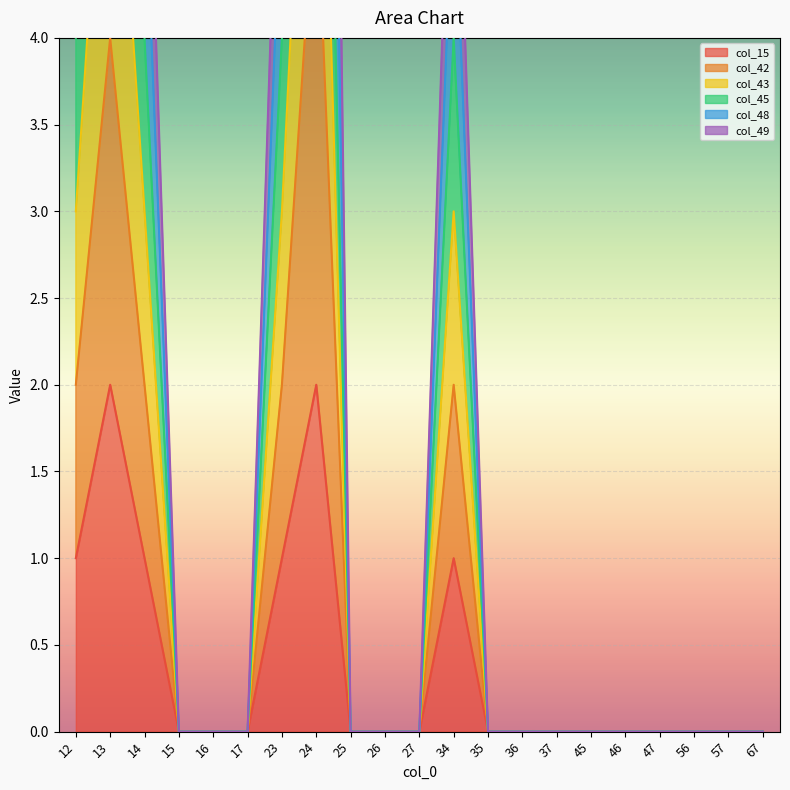

Reading left to right, transcribe all the data shown in this chart.

col_15: 12=1	13=2	14=1	15=0	16=0	17=0	23=1	24=2	25=0	26=0	27=0	34=1	35=0	36=0	37=0	45=0	46=0	47=0	56=0	57=0	67=0
col_42: 12=2	13=4	14=2	15=0	16=0	17=0	23=2	24=5	25=0	26=0	27=0	34=2	35=0	36=0	37=0	45=0	46=0	47=0	56=0	57=0	67=0
col_43: 12=4	13=8	14=4	15=0	16=0	17=0	23=4	24=9	25=0	26=0	27=0	34=4	35=0	36=0	37=0	45=0	46=0	47=0	56=0	57=0	67=0
col_45: 12=3	13=6	14=3	15=0	16=0	17=0	23=3	24=7	25=0	26=0	27=0	34=3	35=0	36=0	37=0	45=0	46=0	47=0	56=0	57=0	67=0
col_48: 12=6	13=12	14=6	15=0	16=0	17=0	23=6	24=15	25=0	26=0	27=0	34=6	35=0	36=0	37=0	45=0	46=0	47=0	56=0	57=0	67=0
col_49: 12=5	13=10	14=5	15=0	16=0	17=0	23=5	24=12	25=0	26=0	27=0	34=5	35=0	36=0	37=0	45=0	46=0	47=0	56=0	57=0	67=0